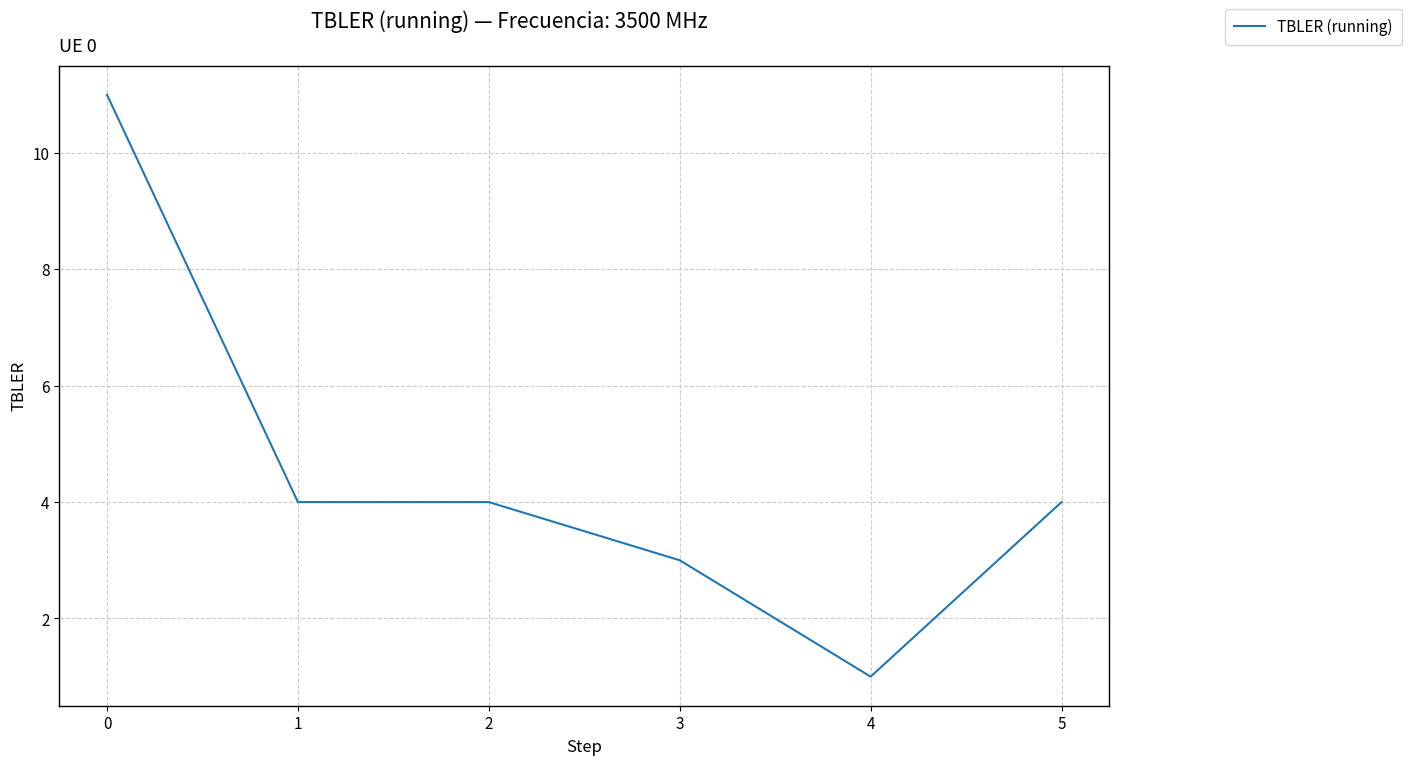

What is the difference between the maximum and minimum values?

10